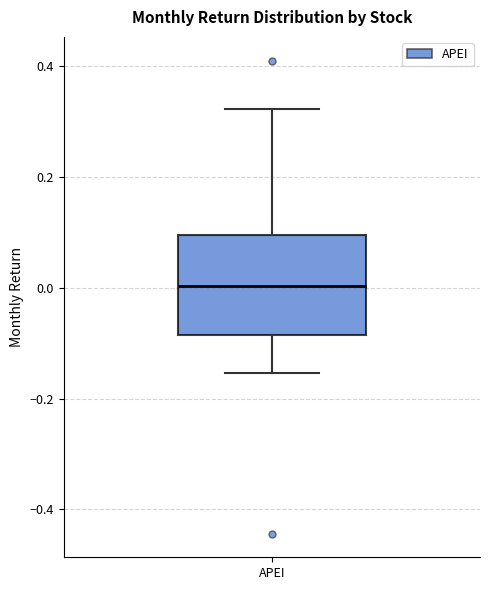

Transcribe this box plot: give where the median line is, the range the box spans, and where the two whiskers end, as read against the y-axis. The values are not printed on the chart, so give them approximately, as read against the axis.

median 0.00, box -0.08 to 0.10, whiskers -0.16 to 0.32